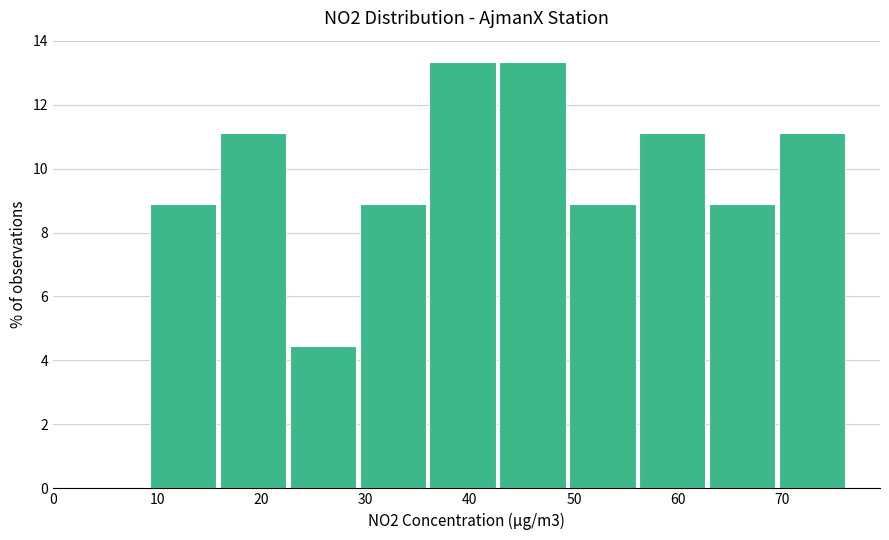

Reading left to right, list every bar in this chart as the range it spans on the x-axis followed by its height. Neither the bar edges nor the heights are printed on the chart, so give them approximately, as read against the axes.

9 to 16: 8.8
16 to 23: 11.2
23 to 29: 4.4
29 to 36: 8.8
36 to 43: 13.4
43 to 50: 13.4
50 to 56: 8.8
56 to 63: 11.2
63 to 70: 8.8
70 to 76: 11.2